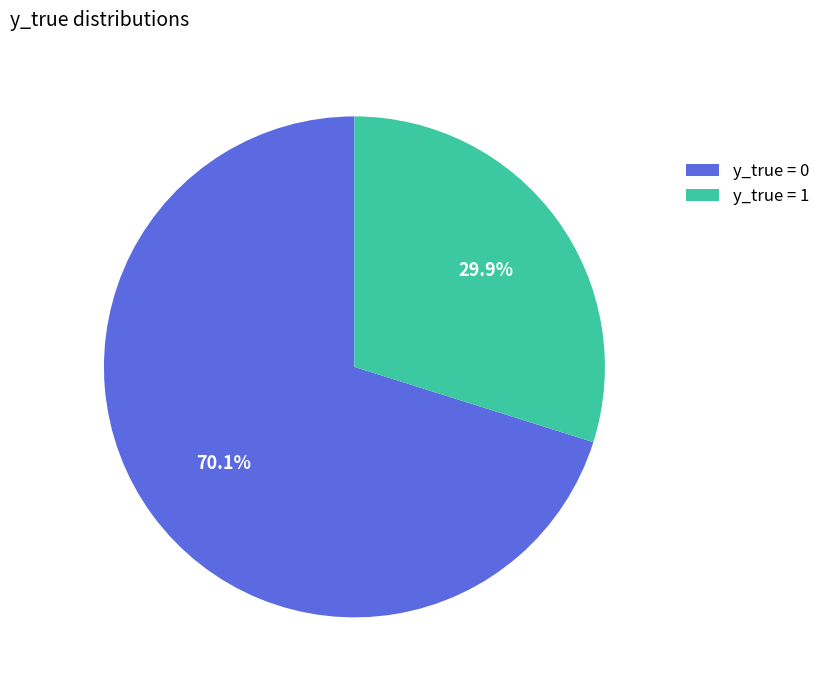

Which category has the biggest portion of the pie?

y_true = 0